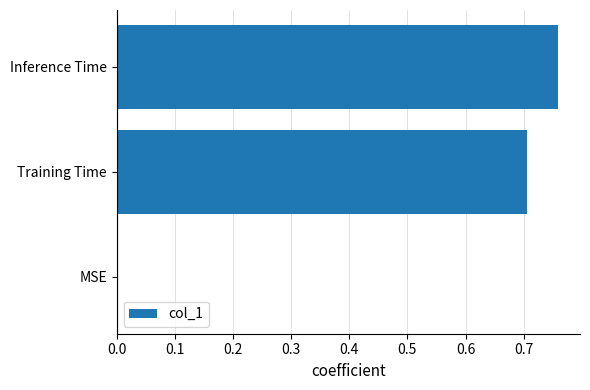

What is the change in value from MSE to Inference Time?

+0.8